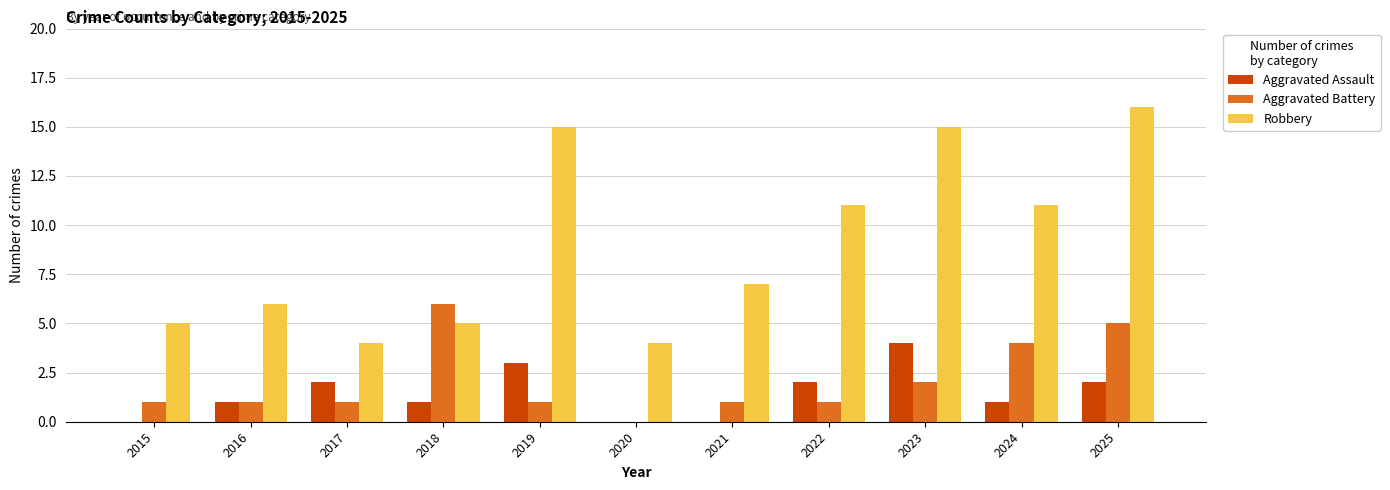

Reading right to left, what are all the values shown in this chart?

Aggravated Assault: 2	1	4	2	0	0	3	1	2	1	0
Aggravated Battery: 5	4	2	1	1	0	1	6	1	1	1
Robbery: 16	11	15	11	7	4	15	5	4	6	5